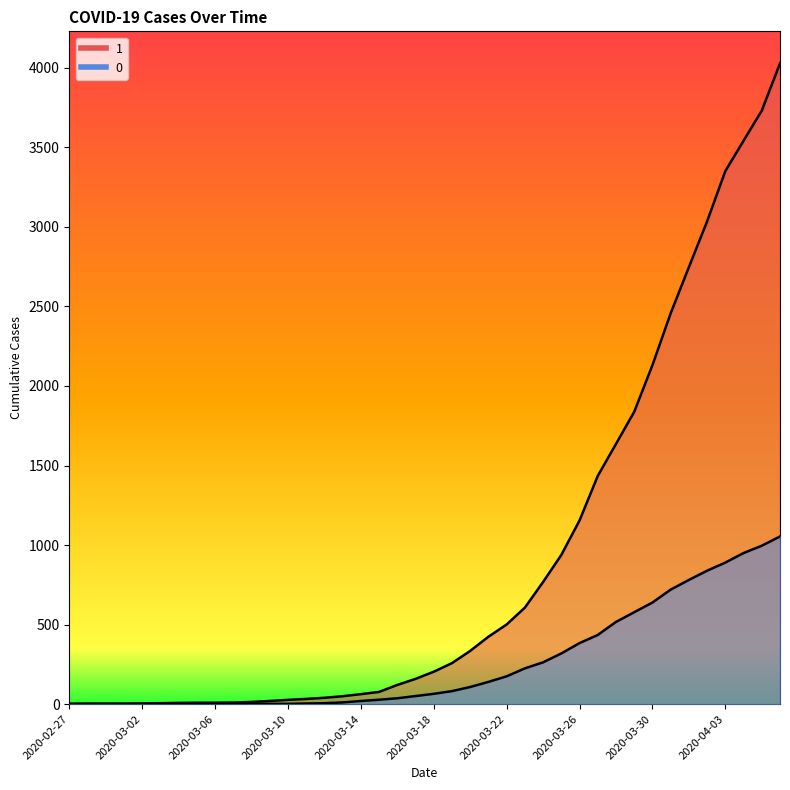

At 2020-03-11, list the series in order from largest to smallest.

1, 0